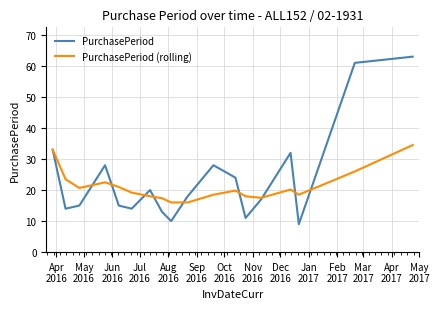

What is the smallest value displayed?

9.0